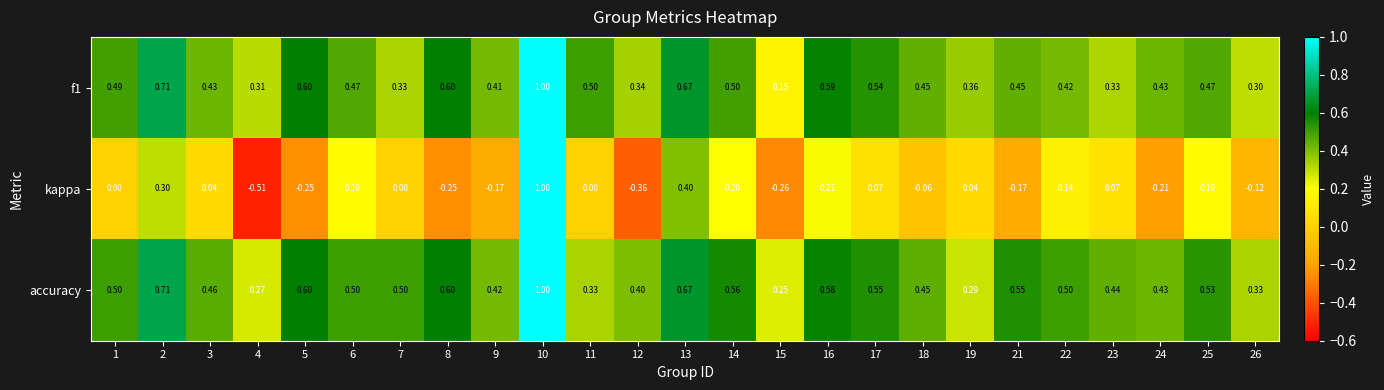

Which series has the largest total across all categories?

accuracy